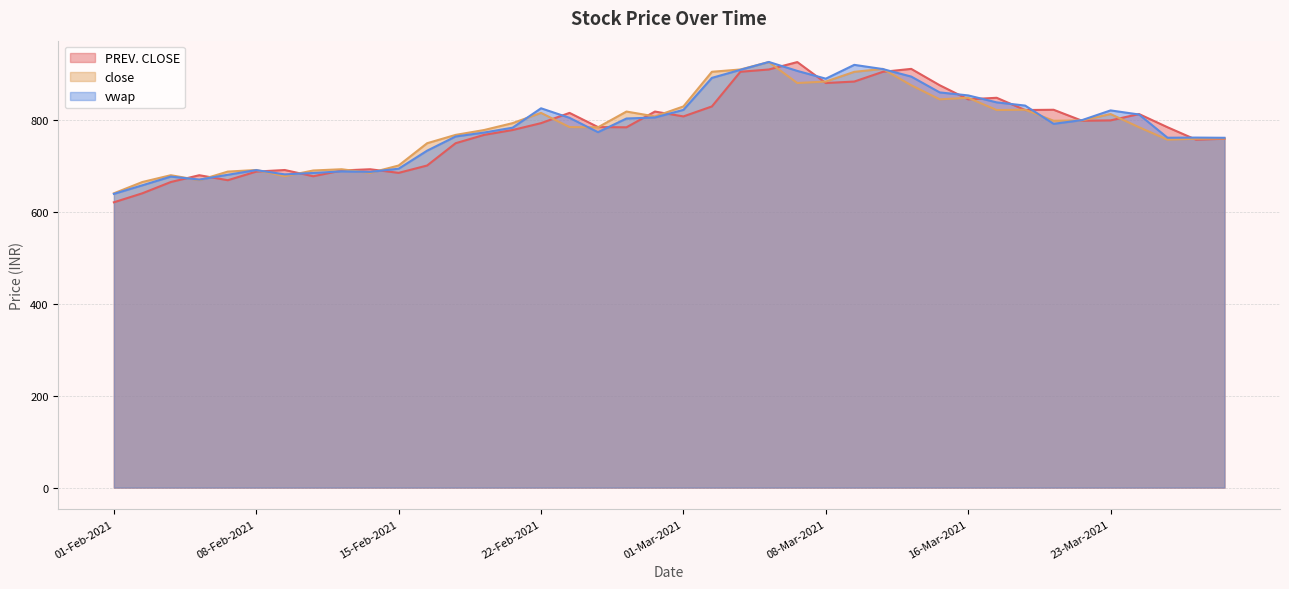

Reading left to right, transcribe all the data shown in this chart.

PREV. CLOSE: 621.5	641.1	665.8	680.5	669.6	688.5	691.9	678.3	690.9	693.5	685.6	701.7	750.2	768.4	779.0	794.0	816.4	785.5	785.0	819.2	808.6	830.4	905.9	910.9	927.0	881.4	884.6	905.8	912.2	876.5	845.9	849.2	822.5	823.1	799.2	800.0	813.8	785.0	758.0	760.0
close: 641.1	665.8	680.5	669.6	688.5	691.9	678.3	690.9	693.5	685.6	701.7	750.2	768.4	779.0	794.0	816.4	785.5	785.0	819.2	808.6	830.4	905.9	910.9	927.0	881.4	884.6	905.8	912.2	876.5	845.9	849.2	822.5	823.1	799.2	800.0	813.8	785.0	758.0	760.0	760.6
vwap: 639.9	658.6	677.5	671.1	681.5	691.6	682.4	685.4	688.9	687.8	694.8	734.0	764.9	773.5	784.1	826.4	805.6	774.3	804.1	806.3	822.9	892.6	910.1	927.3	907.8	890.9	921.0	911.8	895.5	860.9	854.4	839.3	832.3	792.6	800.6	821.7	812.8	762.2	762.5	762.1